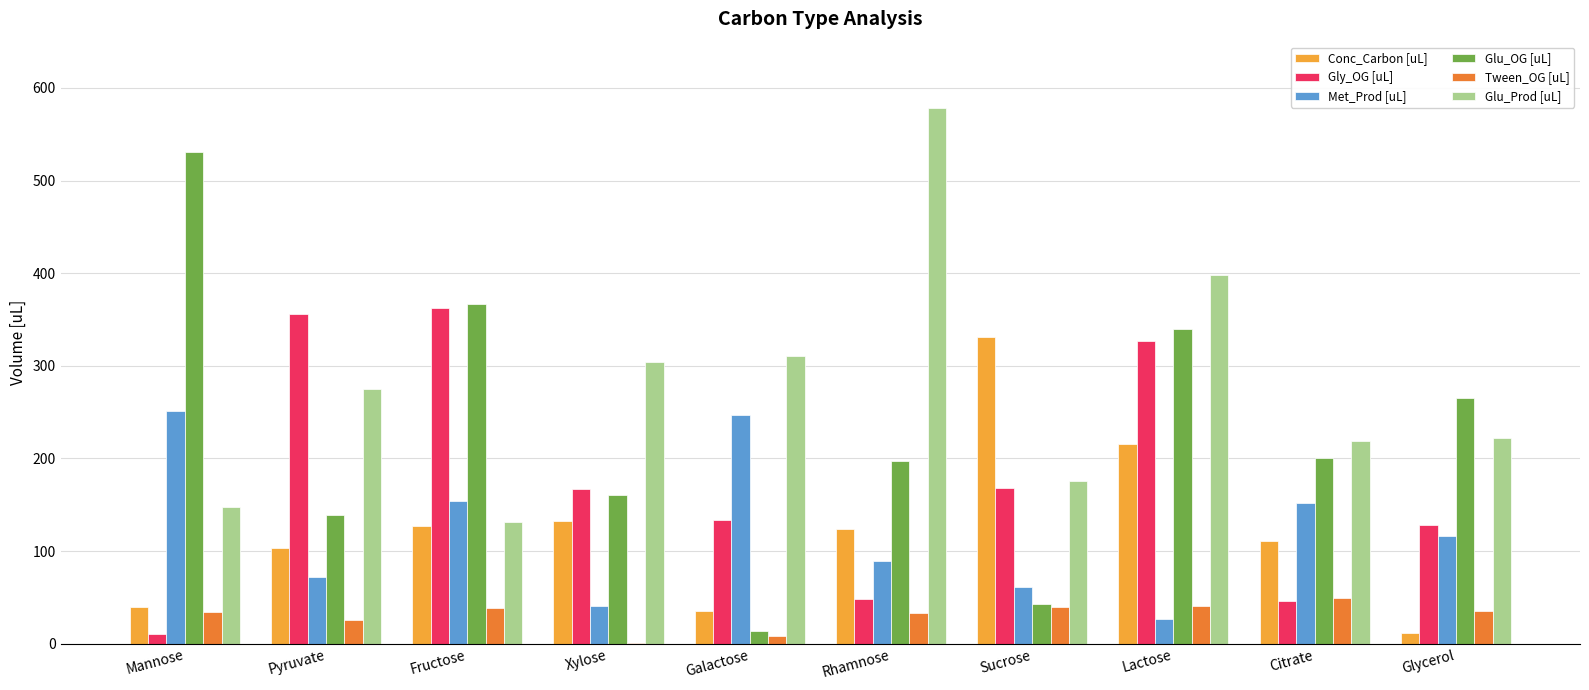

Which series has the largest total across all categories?

Glu_Prod [uL]